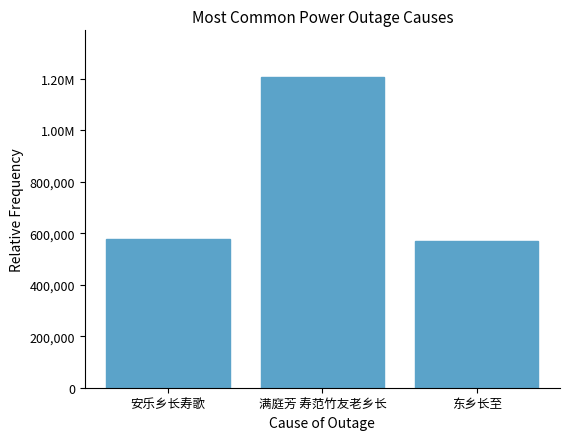

What is the difference between the values at 东乡长至 and 安乐乡长寿歌?

7316